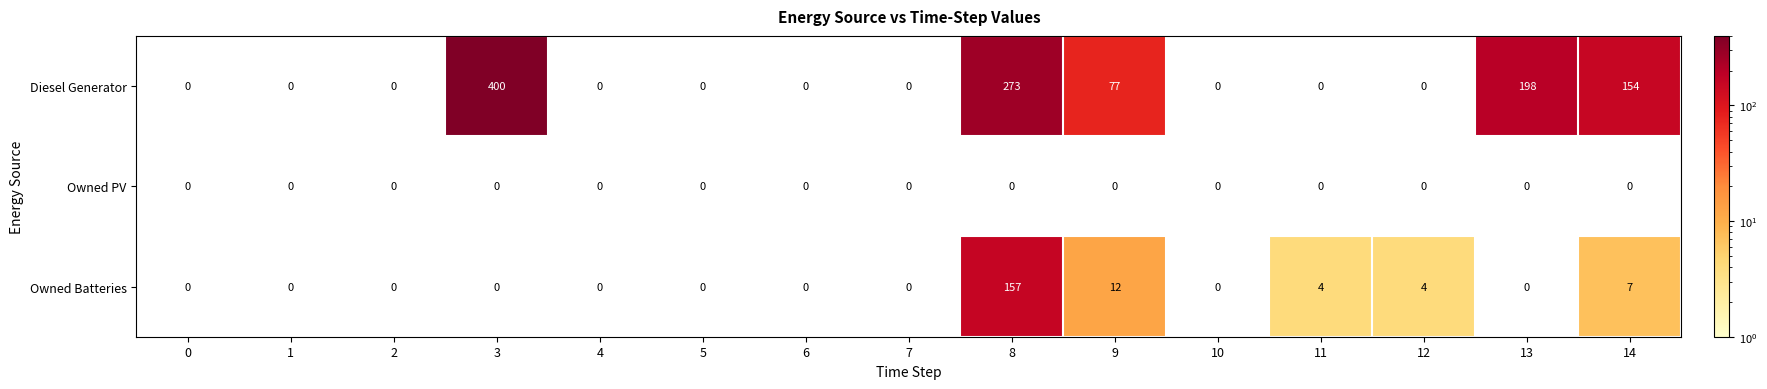

Rank the series at 14 from highest to lowest value.

Diesel Generator, Owned Batteries, Owned PV